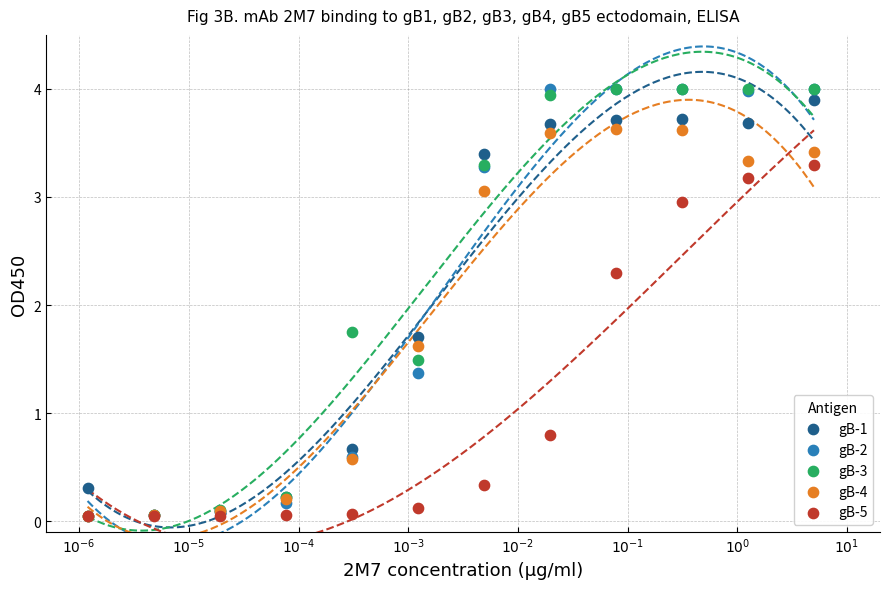

What are all the series names shown in the legend?

gB-1, gB-2, gB-3, gB-4, gB-5